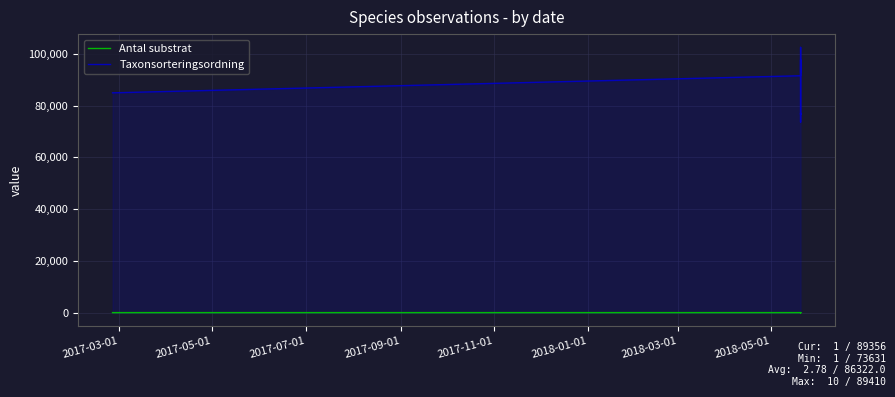

True or false: Antal substrat has more than 2 points higher than both neighbors.

True